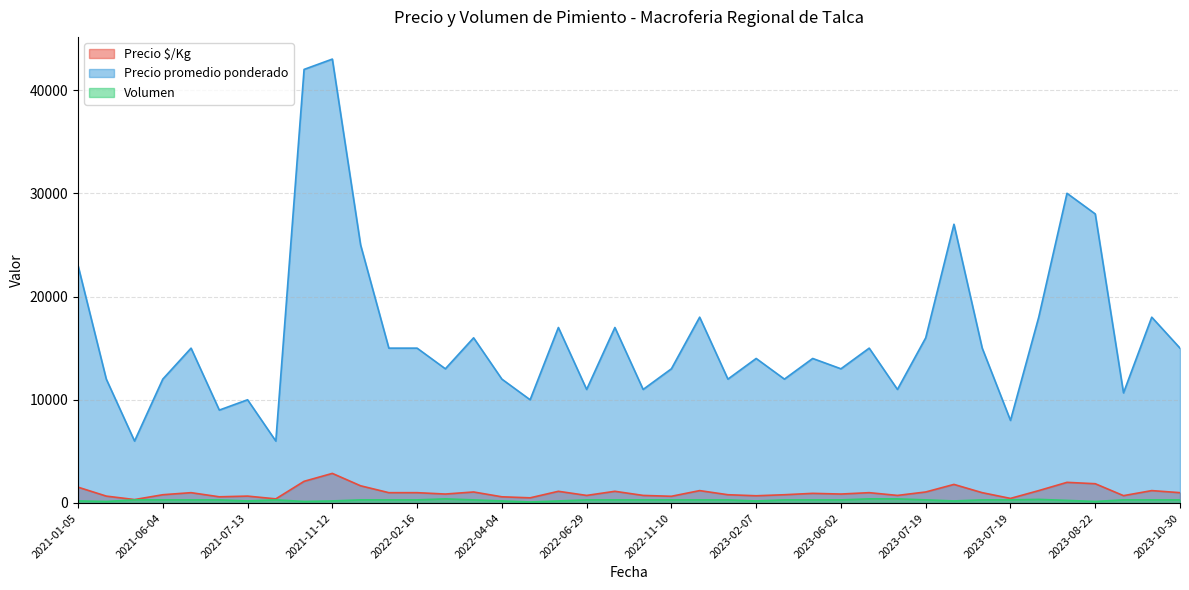

What is the label of the 17th point from the right?

2023-02-07